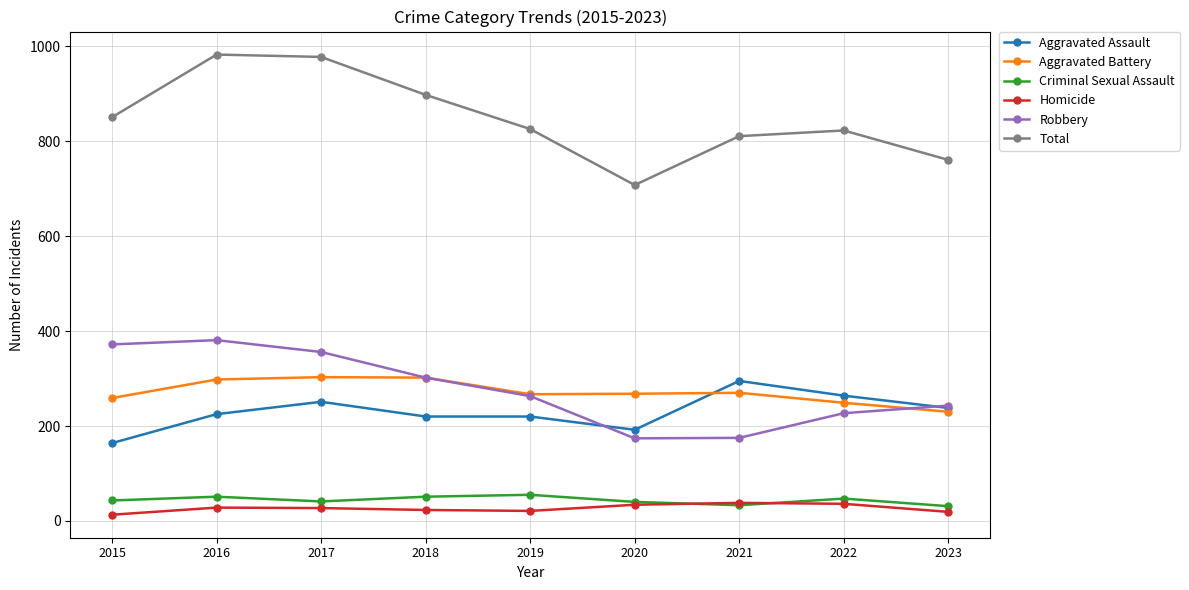

What are all the series names shown in the legend?

Aggravated Assault, Aggravated Battery, Criminal Sexual Assault, Homicide, Robbery, Total